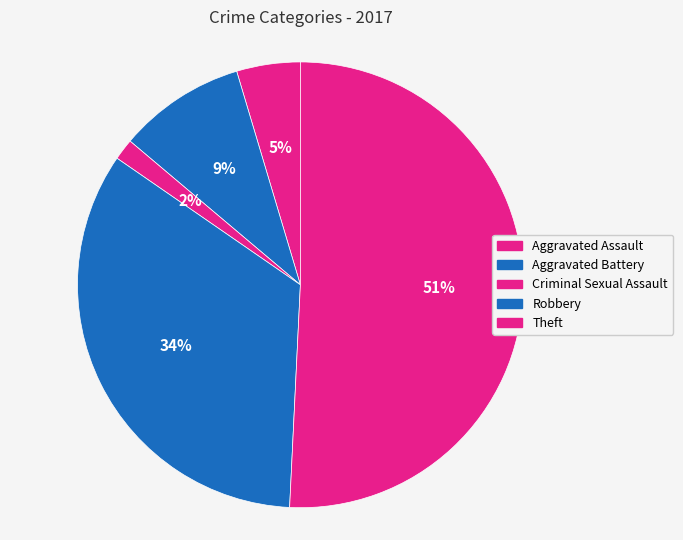

Is the sum of Criminal Sexual Assault and Theft greater than half?

Yes